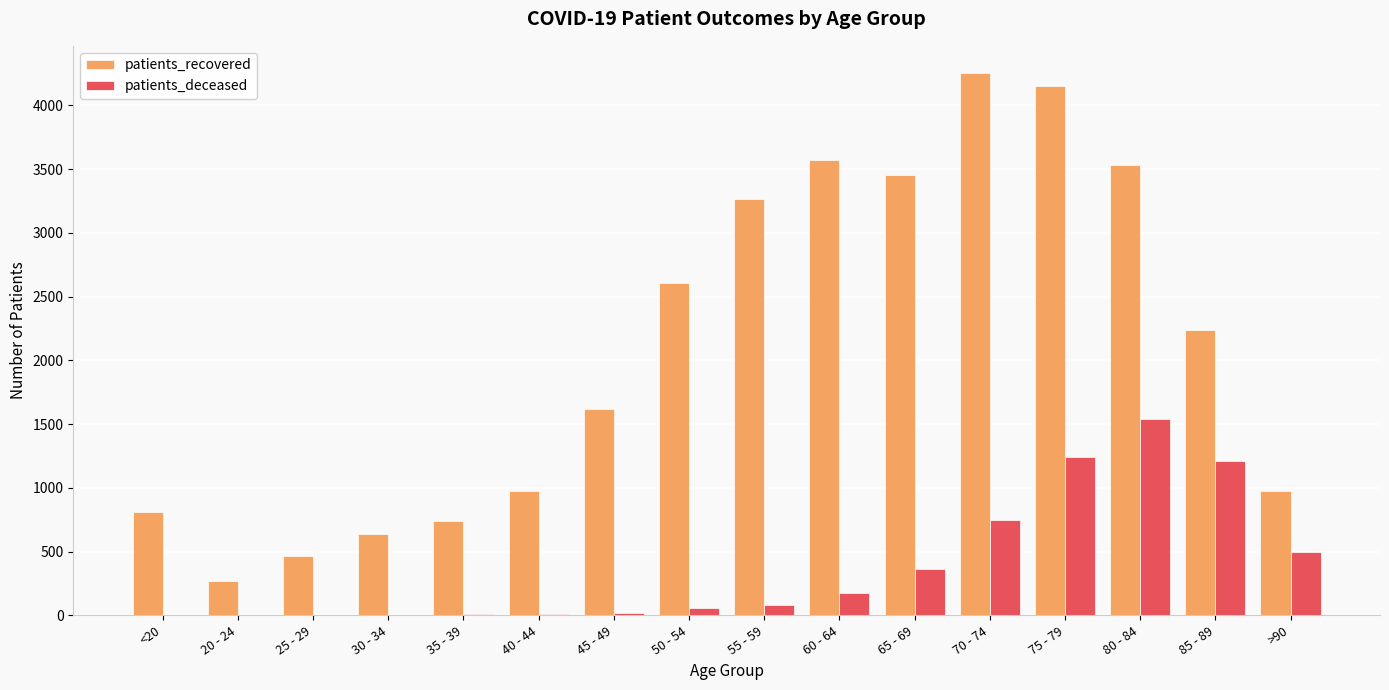

What is the maximum value for patients_deceased?

1541